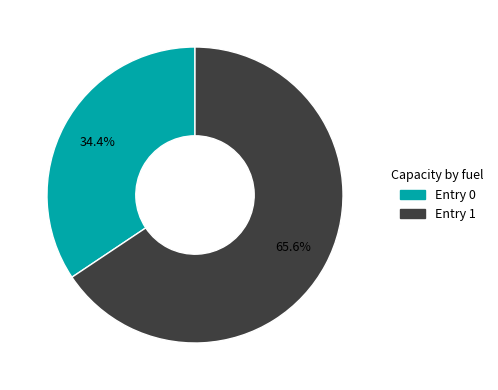

Does any single category account for the majority?

Yes